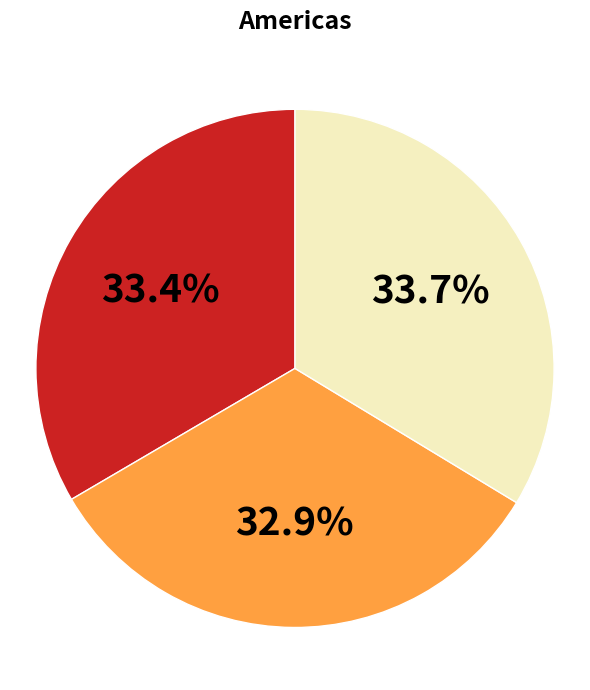

Count the number of slices in the pie.

3